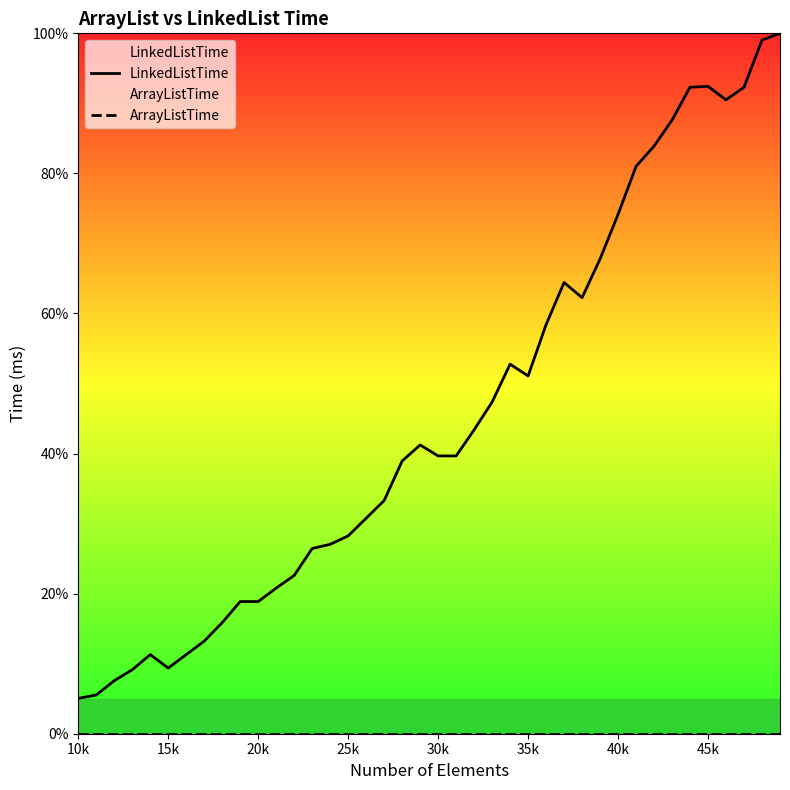

True or false: LinkedListTime and ArrayListTime cross at least once.

False